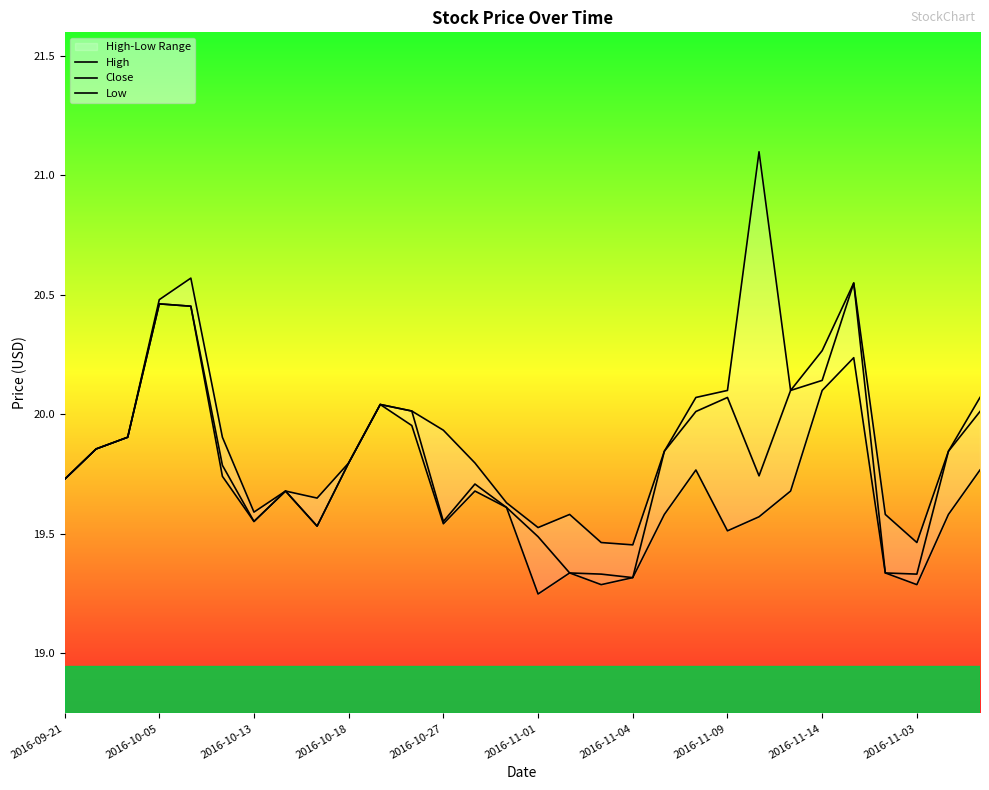

Between 2016-11-09 and 2016-11-04, which is larger?

2016-11-09